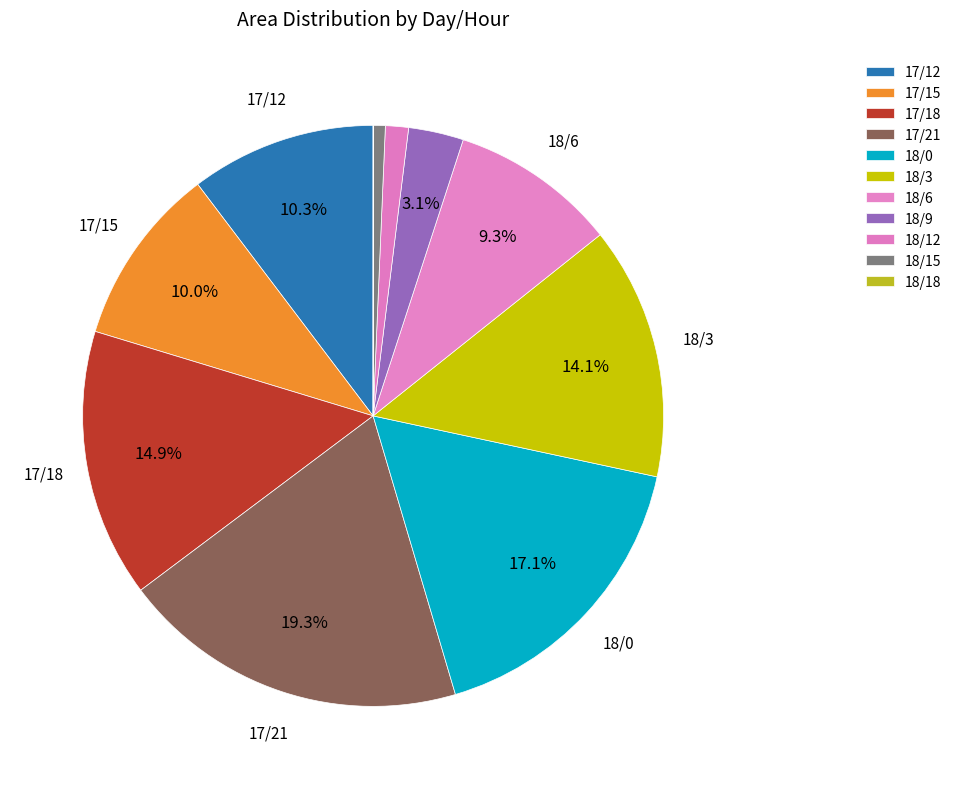

Combined, do 17/21 and 18/15 account for over 50%?

No